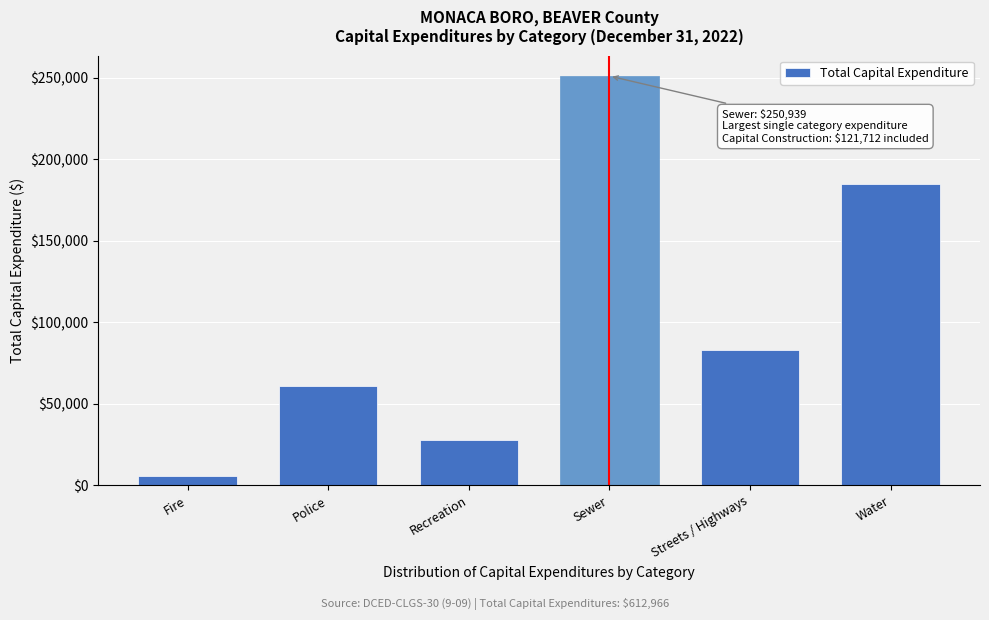

Reading left to right, list all the values displayed in this chart.

5846	60916	27624	250939	83148	184493